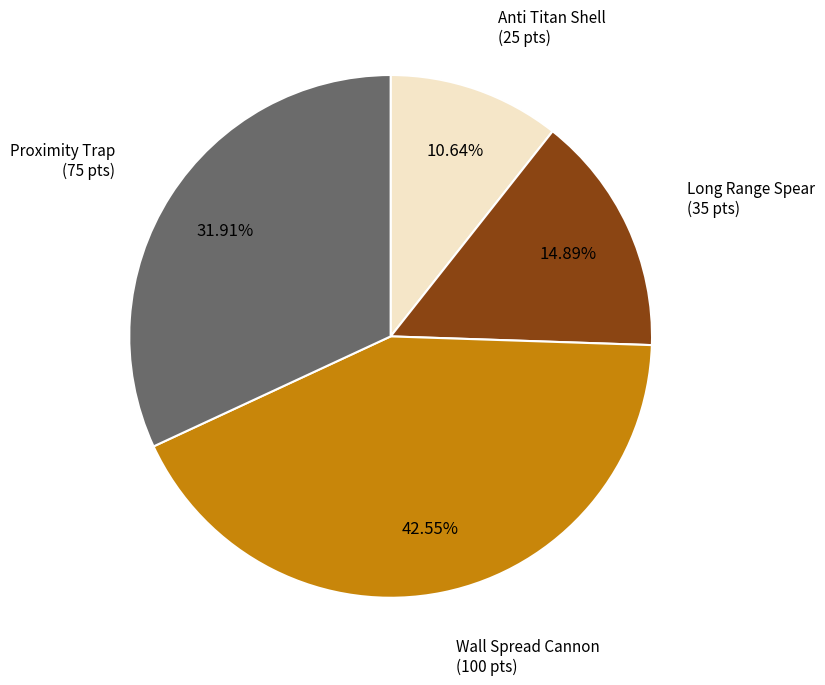

Does any single category account for the majority?

No